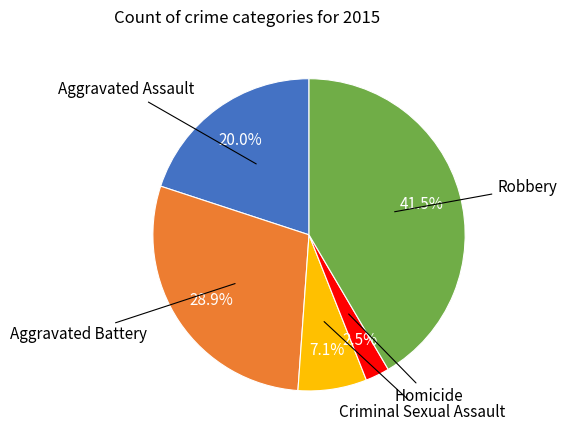

Does any single category account for the majority?

No